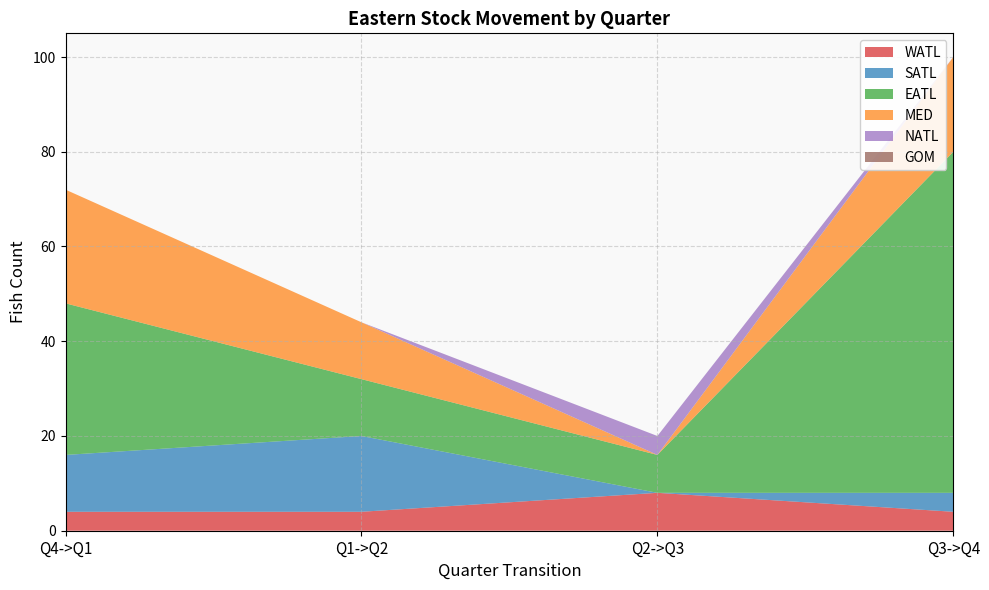

Reading left to right, list all the values displayed in this chart.

WATL: 4	4	8	4
SATL: 12	16	0	4
EATL: 32	12	8	72
MED: 24	12	0	20
NATL: 0	0	4	0
GOM: 0	0	0	0